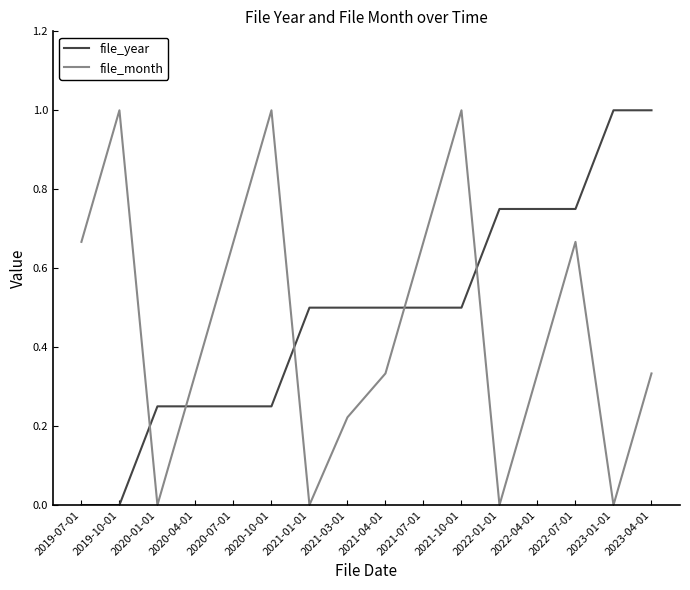

Which series has the largest total across all categories?

file_year